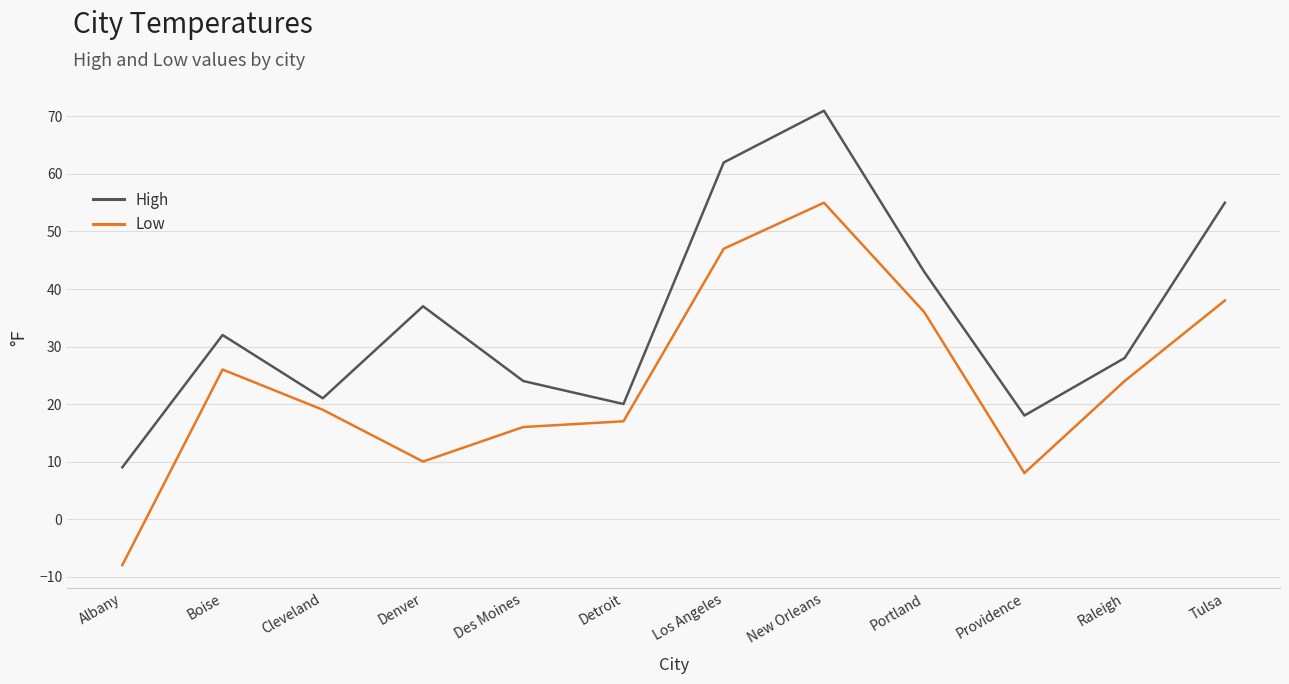

Is the value of Low at Providence greater than the value of High at Des Moines?

No